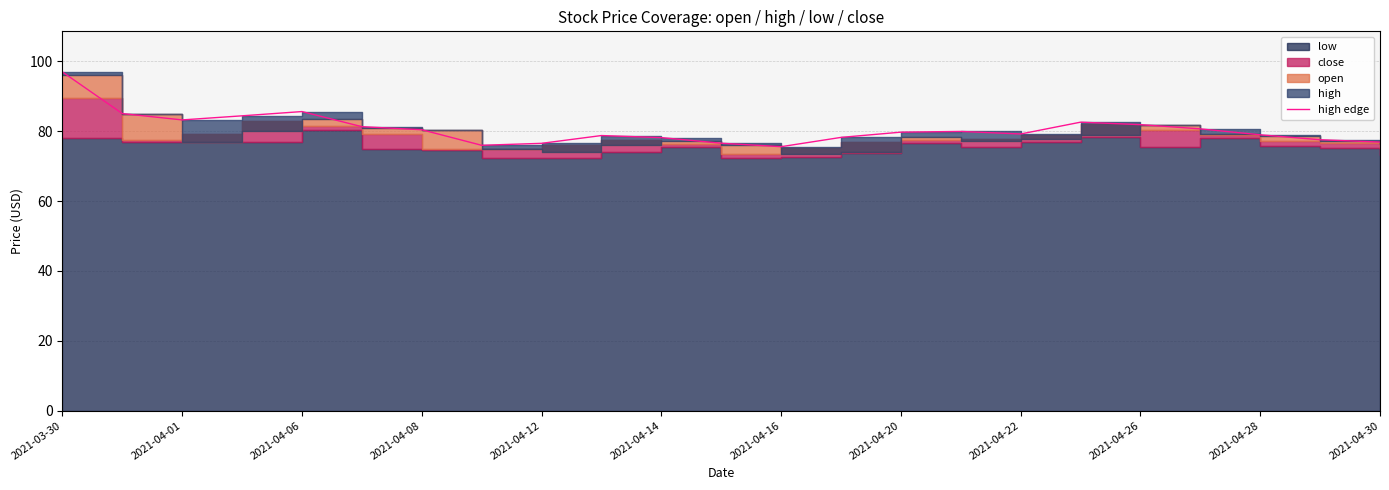

What is the greatest value displayed?

97.0